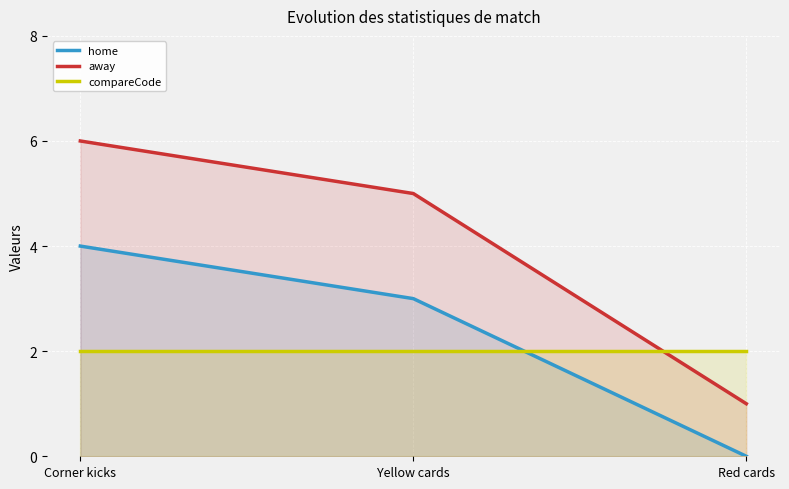

Where is home nearest to the value 2?

Yellow cards